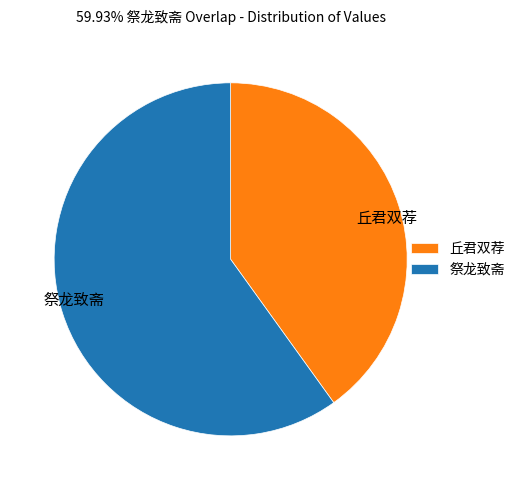

Which has a higher value, 祭龙致斋 or 丘君双荐?

祭龙致斋